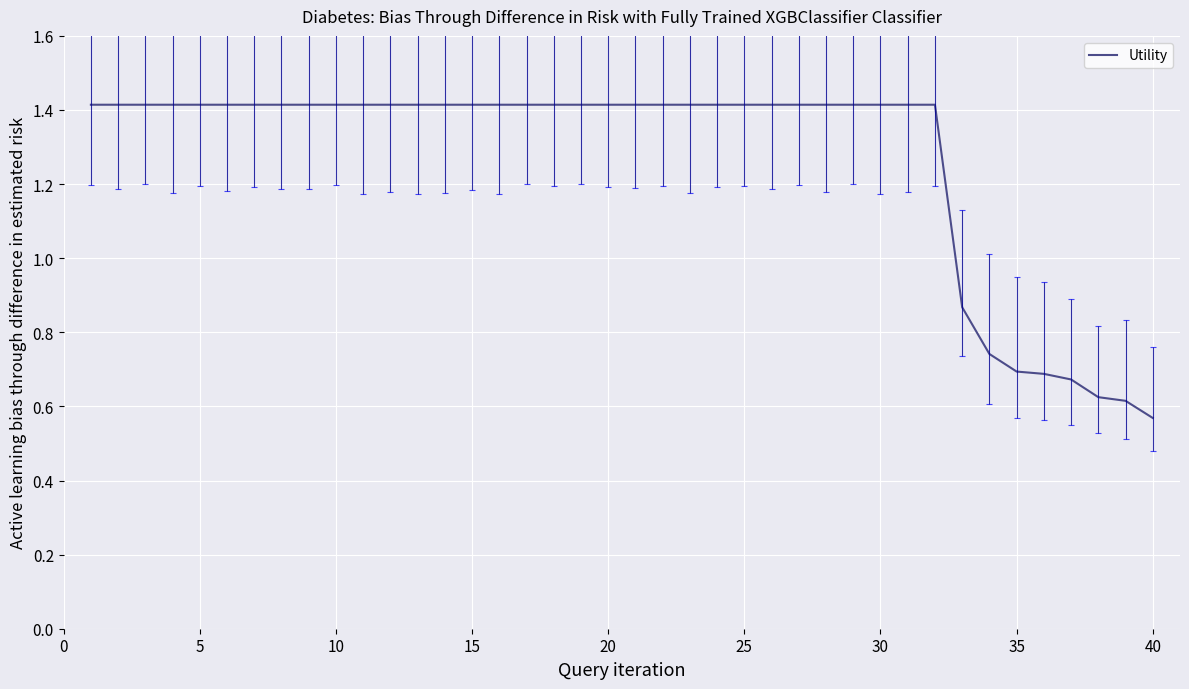

Count the number of values greater than 1.

32